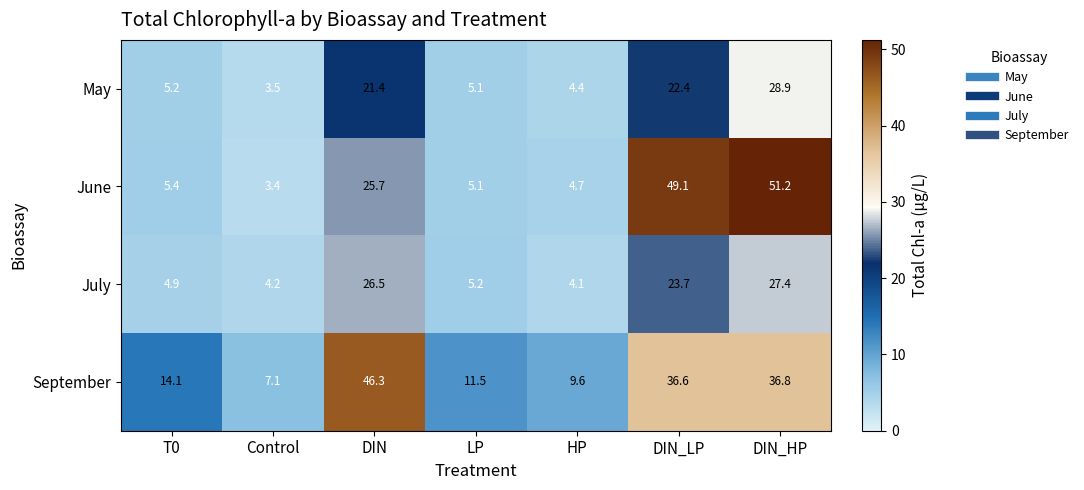

Is it true that May equals 3.5 at Control?

True